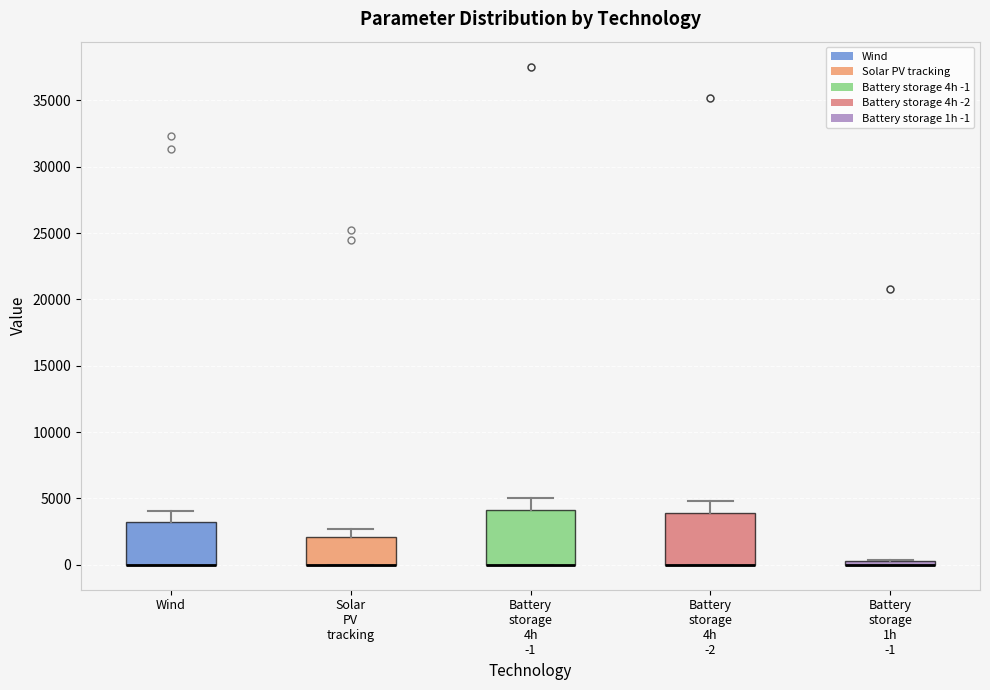

Where does the upper whisker of the box for Battery storage 4h -1 end on the y-axis? The values are not printed on the chart, so give them approximately, as read against the axis.

5000